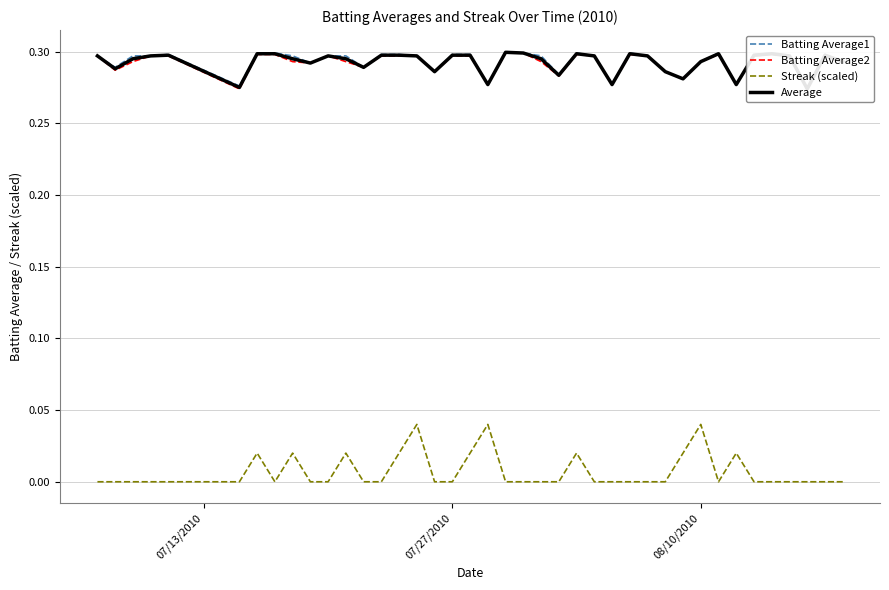

Reading left to right, extract all data points from this chart.

Batting Average1: 0.3	0.3	0.3	0.3	0.3	0.3	0.3	0.3	0.3	0.3	0.3	0.3	0.3	0.3	0.3	0.3	0.3	0.3	0.3	0.3	0.3	0.3	0.3	0.3	0.3	0.3	0.3	0.3	0.3	0.3	0.3	0.3	0.3	0.3	0.3	0.3	0.3	0.3	0.3	0.3
Batting Average2: 0.3	0.3	0.3	0.3	0.3	0.3	0.3	0.3	0.3	0.3	0.3	0.3	0.3	0.3	0.3	0.3	0.3	0.3	0.3	0.3	0.3	0.3	0.3	0.3	0.3	0.3	0.3	0.3	0.3	0.3	0.3	0.3	0.3	0.3	0.3	0.3	0.3	0.3	0.3	0.3
Streak (scaled): 0.0	0.0	0.0	0.0	0.0	0.0	0.0	0.0	0.0	0.0	0.0	0.0	0.0	0.0	0.0	0.0	0.0	0.0	0.0	0.0	0.0	0.0	0.0	0.0	0.0	0.0	0.0	0.0	0.0	0.0	0.0	0.0	0.0	0.0	0.0	0.0	0.0	0.0	0.0	0.0
Average: 0.3	0.3	0.3	0.3	0.3	0.3	0.3	0.3	0.3	0.3	0.3	0.3	0.3	0.3	0.3	0.3	0.3	0.3	0.3	0.3	0.3	0.3	0.3	0.3	0.3	0.3	0.3	0.3	0.3	0.3	0.3	0.3	0.3	0.3	0.3	0.3	0.3	0.3	0.3	0.3